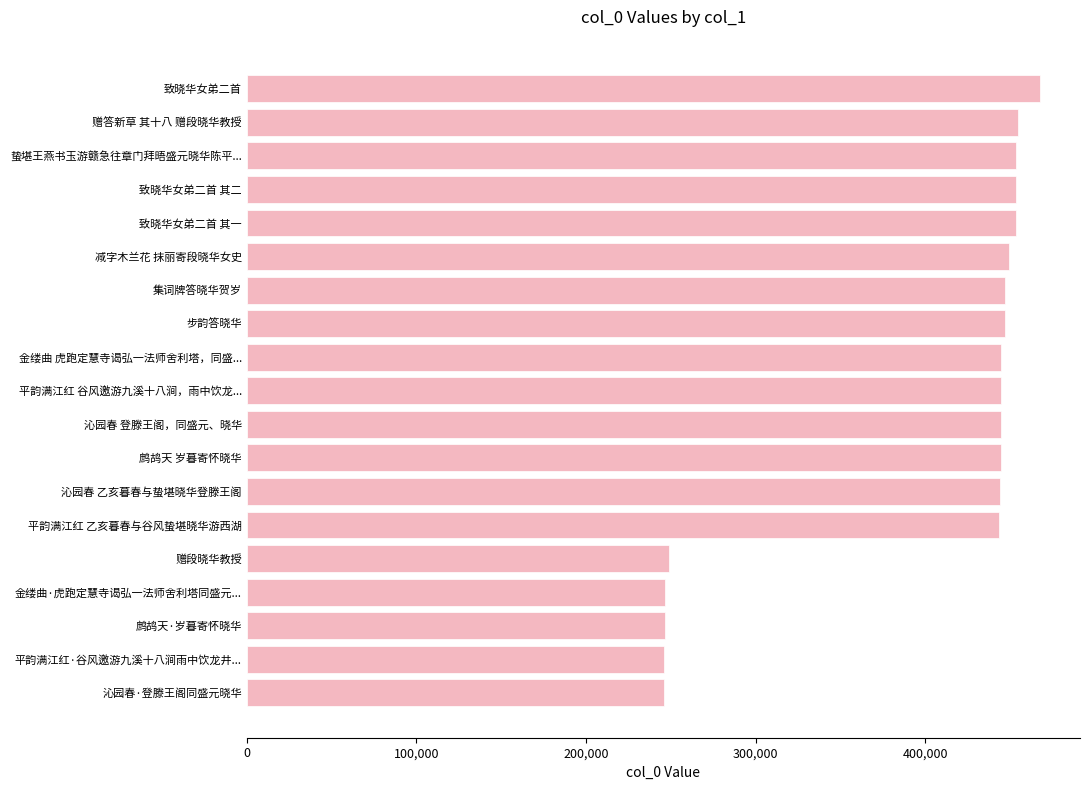

What is the minimum value shown in the chart?

246257